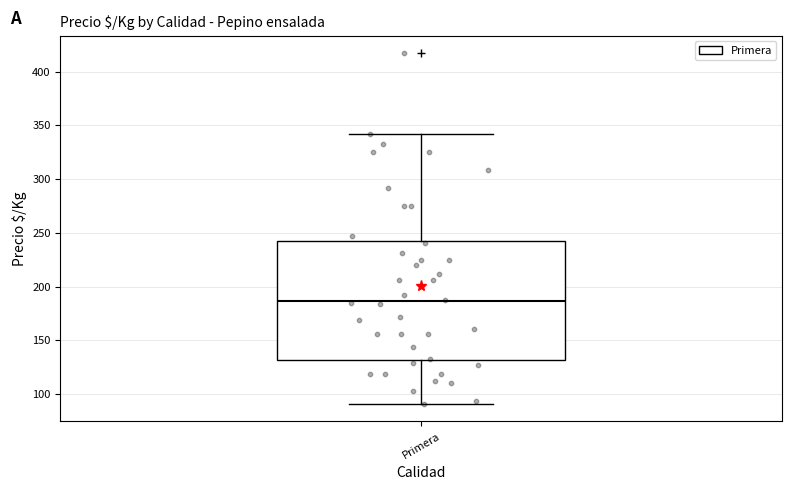

Transcribe this box plot: give where the median line is, the range the box spans, and where the two whiskers end, as read against the y-axis. The values are not printed on the chart, so give them approximately, as read against the axis.

median 185, box 130 to 245, whiskers 90 to 340